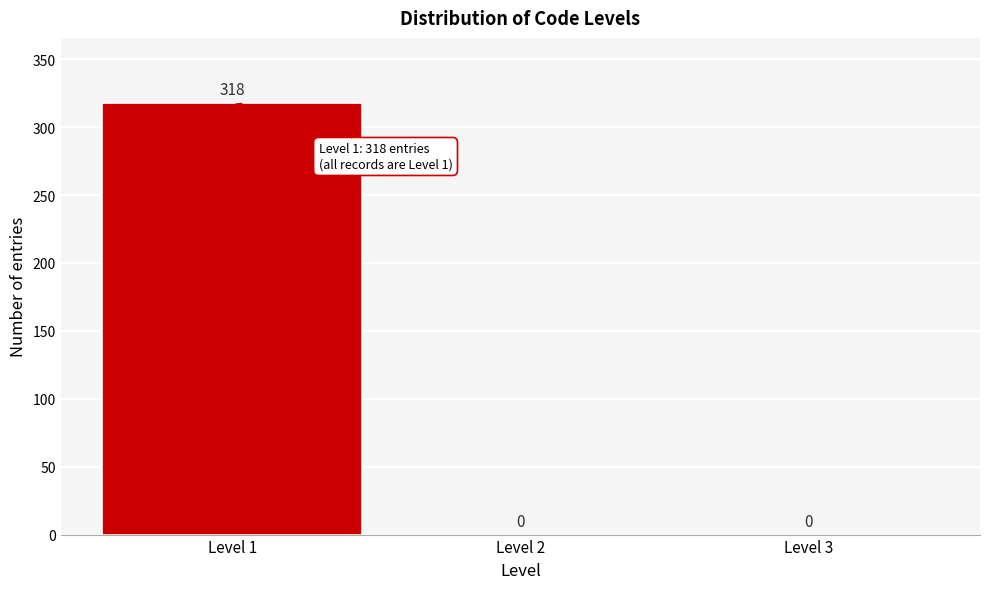

Reading left to right, list every bar in this chart as the range it spans on the x-axis followed by its height.

0.5 to 1.5: 318
1.5 to 2.5: 0
2.5 to 3.5: 0